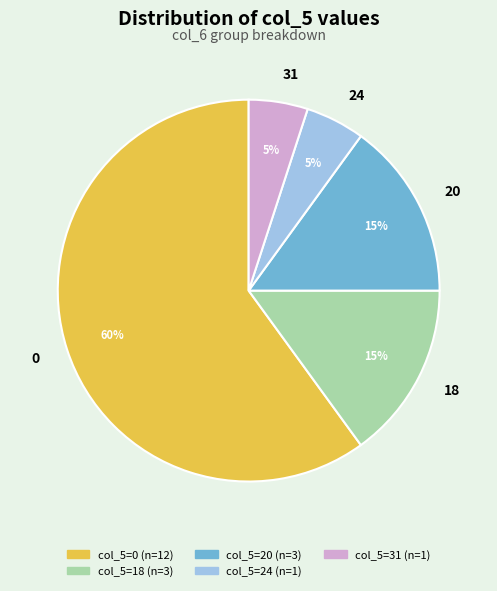

To the nearest percent, what percentage of the pie is 18?

15%